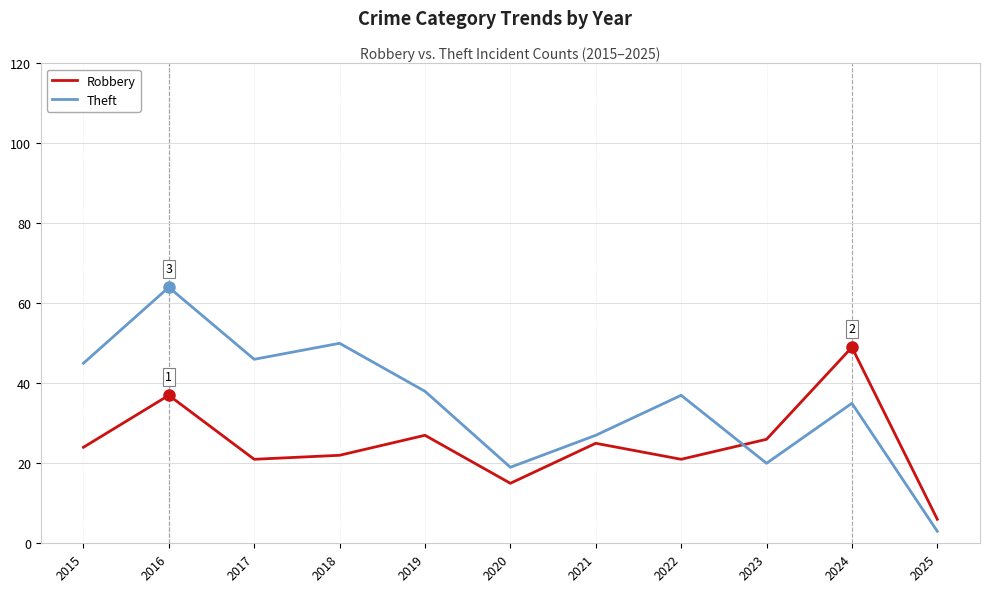

How many times do Theft and Robbery cross each other?

1